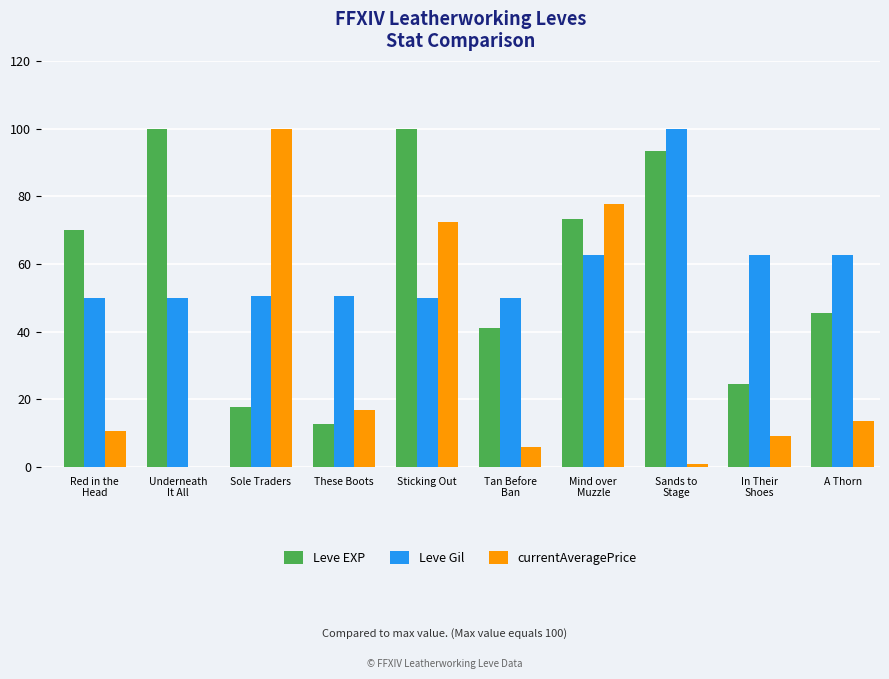

True or false: Leve EXP has a value of 17.8 at Sole Traders.

True